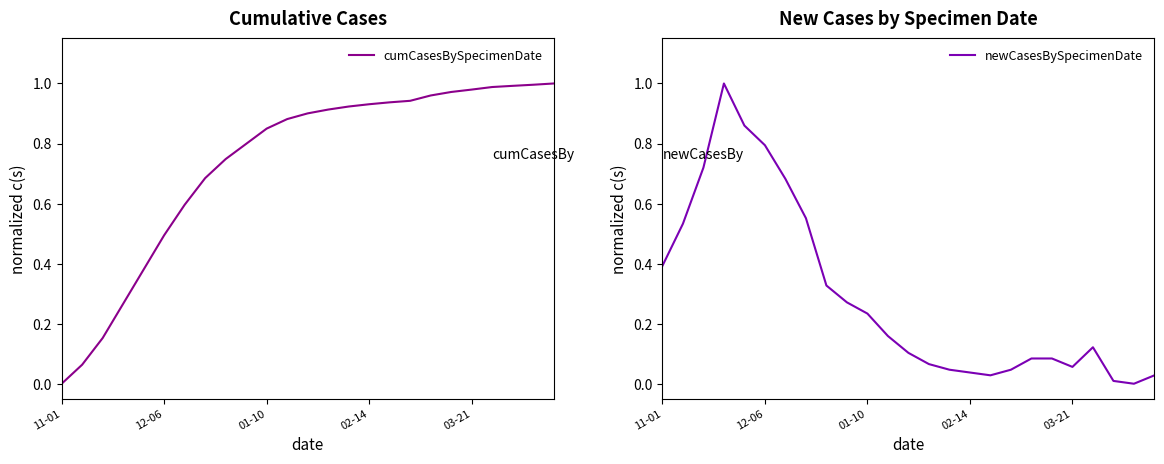

Where is the first local minimum for newCasesBySpecimenDate?

16